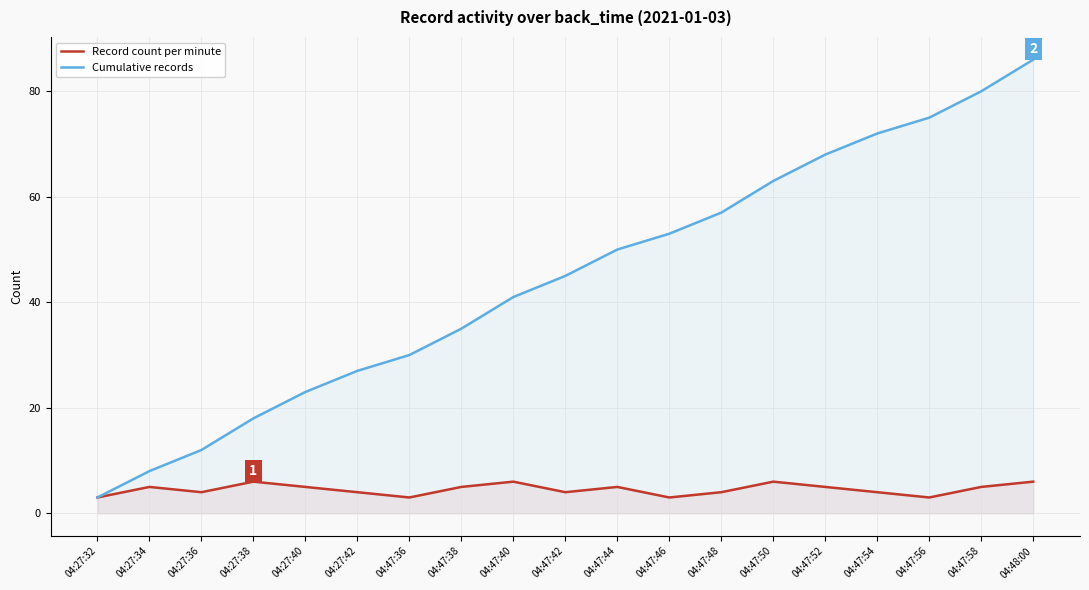

In Record count per minute, how many points are lower than both neighbors (excluding endpoints)?

5